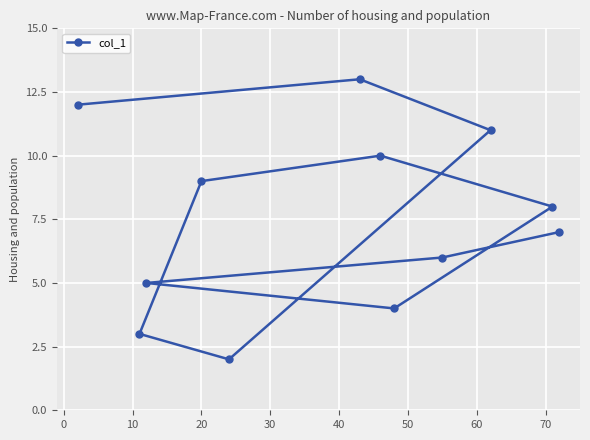

What is the difference between the maximum and minimum values?

11